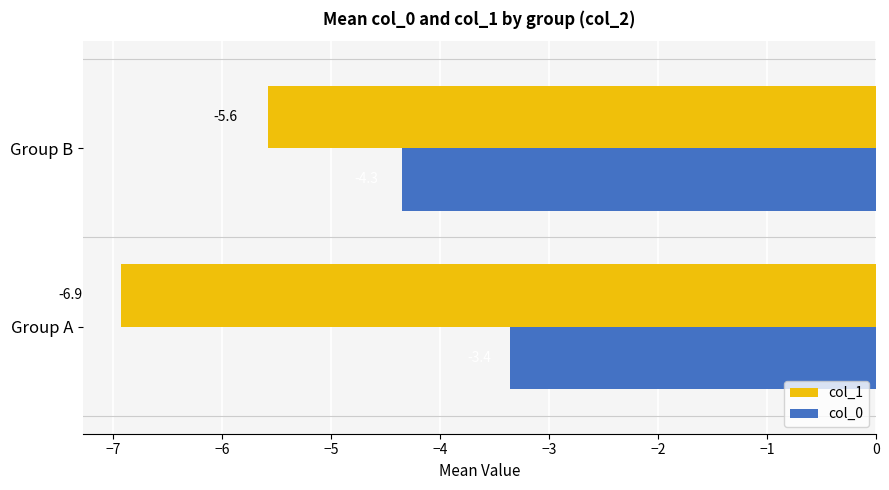

At which label is col_1 closest to -6?

Group B